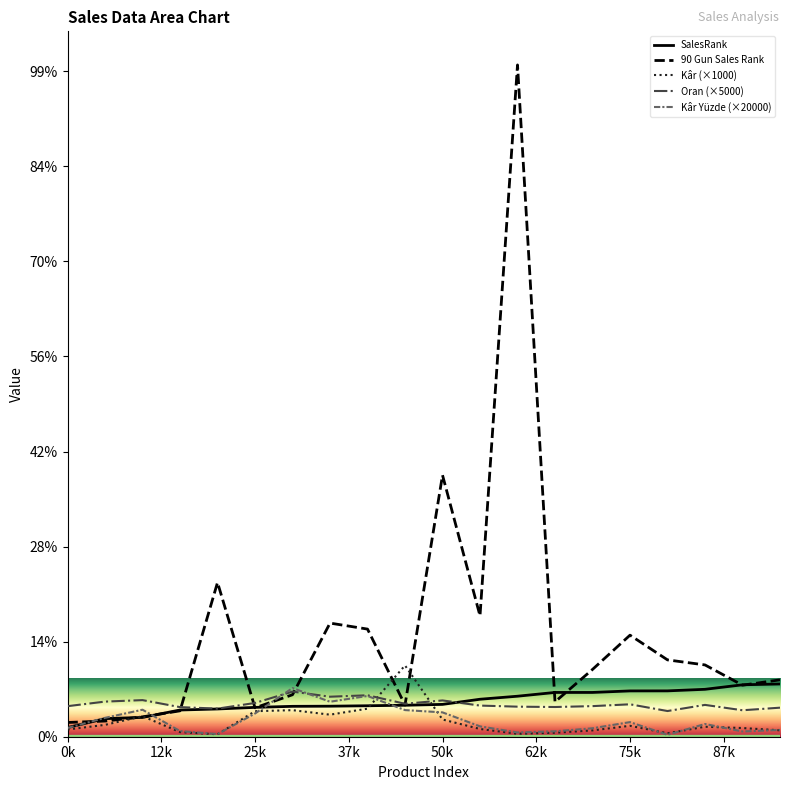

Read the Kâr Yüzde value at 8.

10720.0